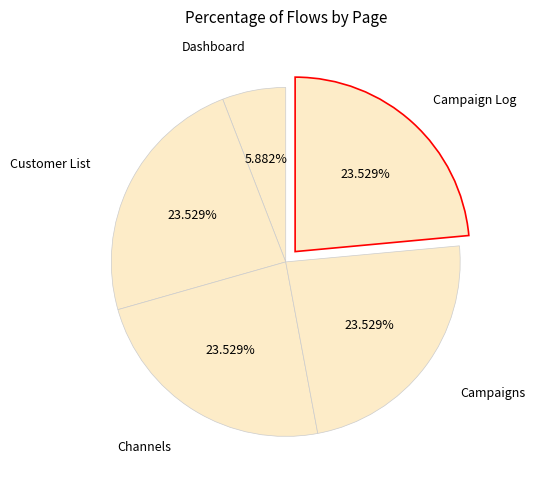

What is the smallest slice in the pie chart?

Dashboard